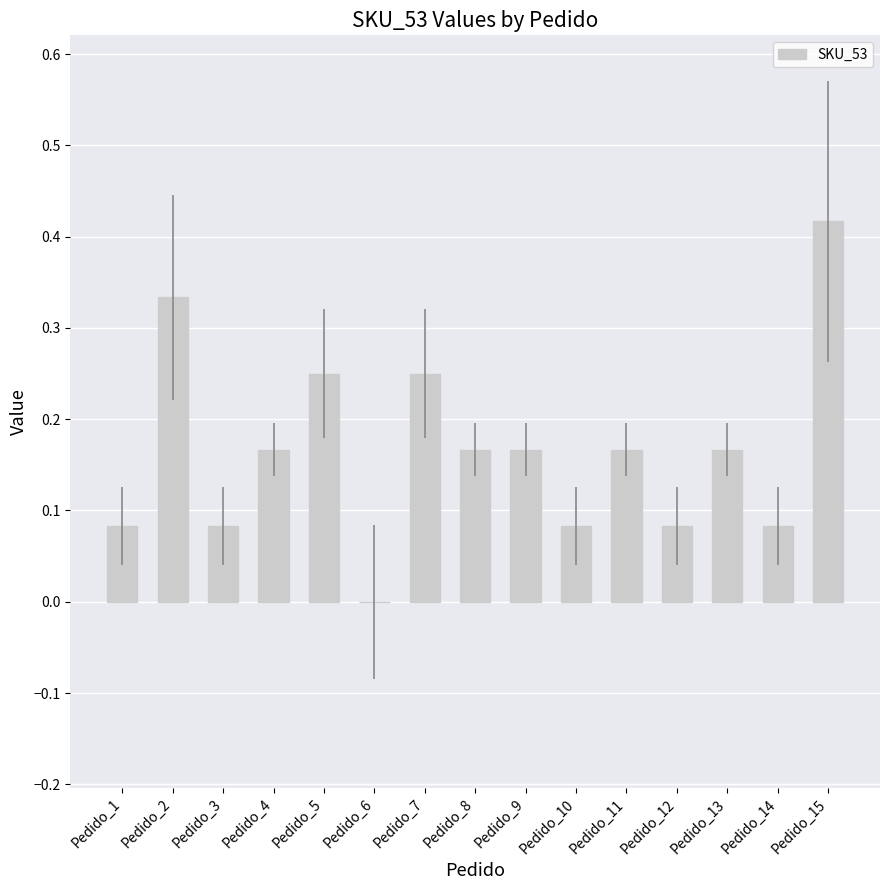

How many data points are above 0?

14